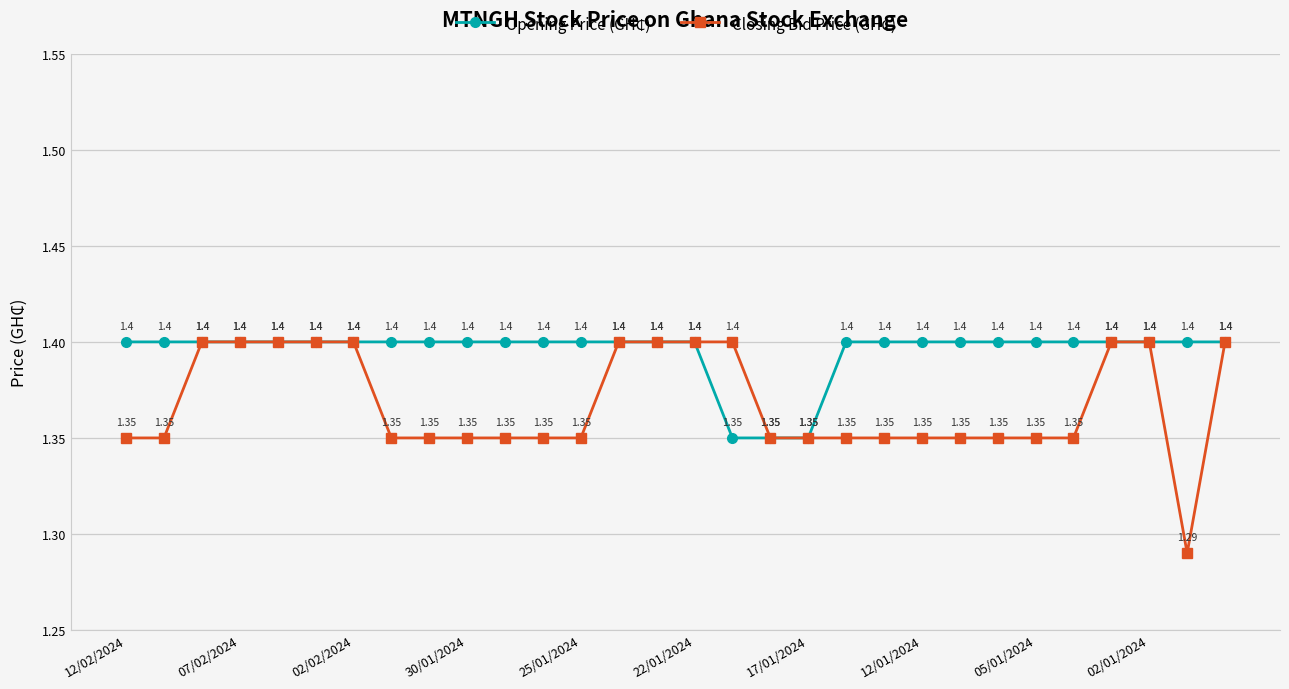

At how many categories does at least one series exceed 1?

30